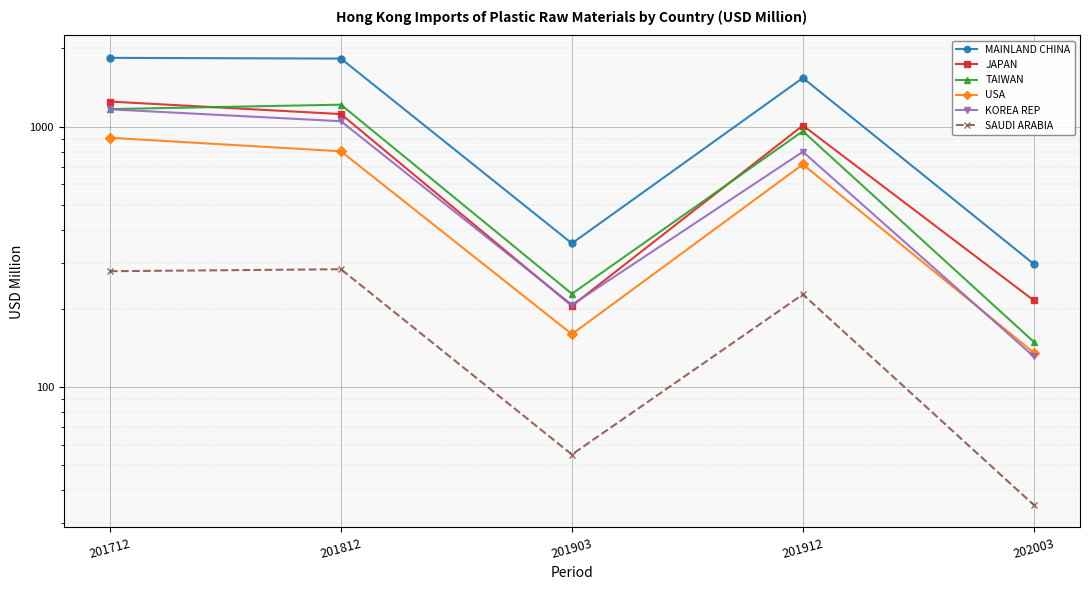

How many lines are shown in the chart?

6